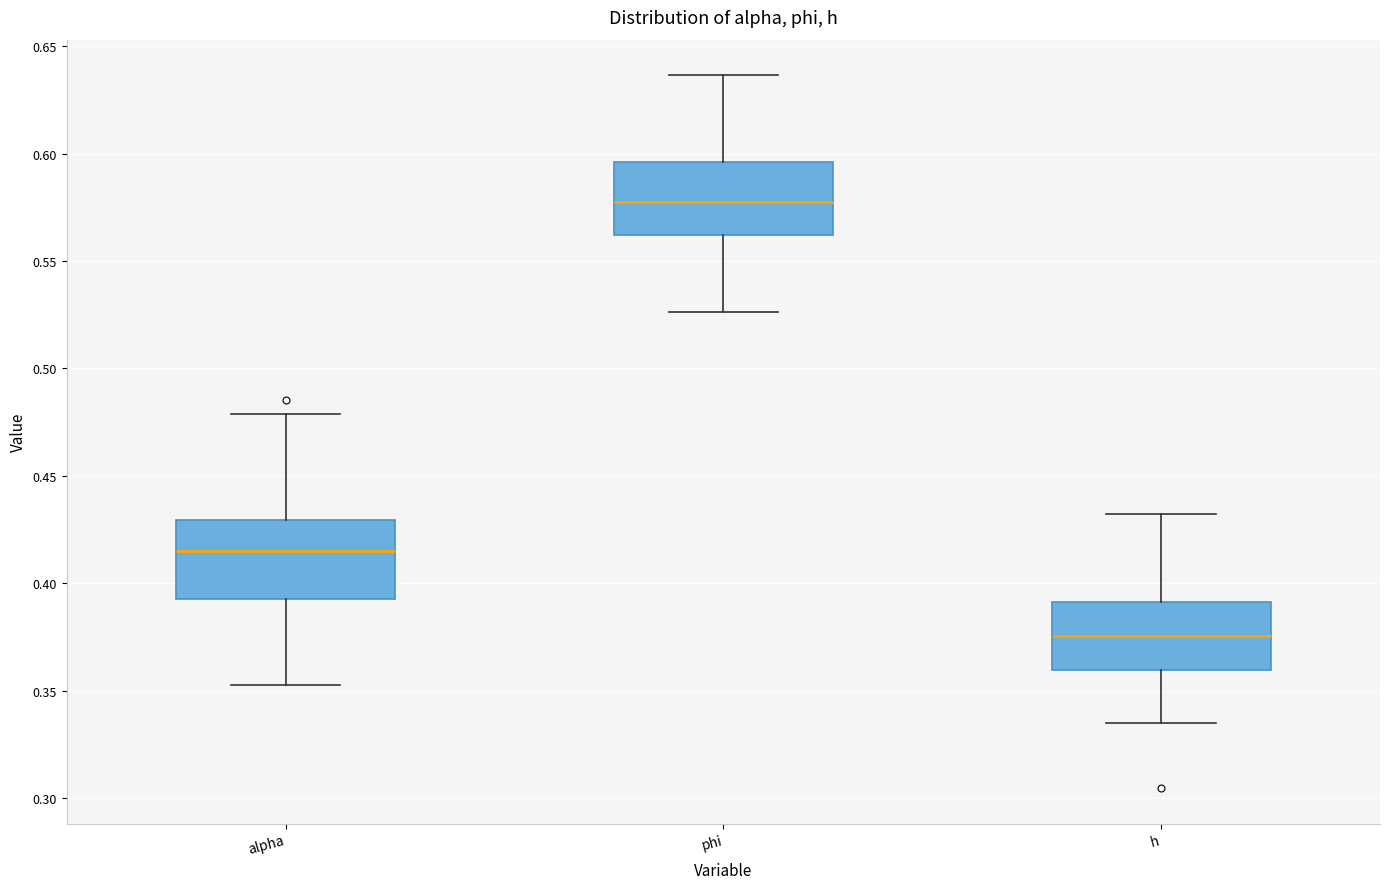

Reading left to right, read every box against the y-axis: the position of its median line, the range the box covers, and the ends of its whiskers. The values are not printed on the chart, so give them approximately, as read against the axis.

alpha: median 0.415, box 0.390 to 0.430, whiskers 0.355 to 0.480
phi: median 0.580, box 0.560 to 0.595, whiskers 0.525 to 0.635
h: median 0.375, box 0.360 to 0.390, whiskers 0.335 to 0.430